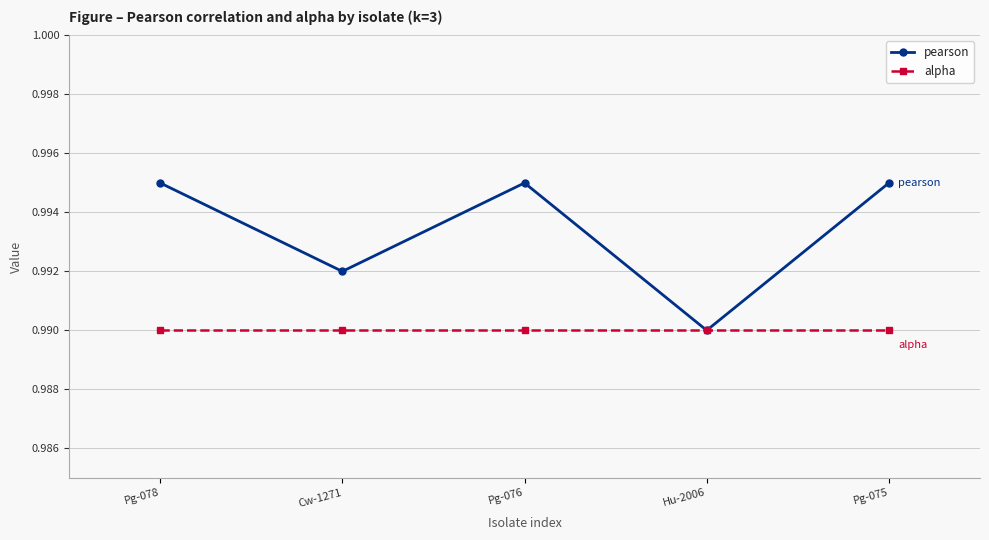

At Pg-075, list the series in order from smallest to largest.

alpha, pearson